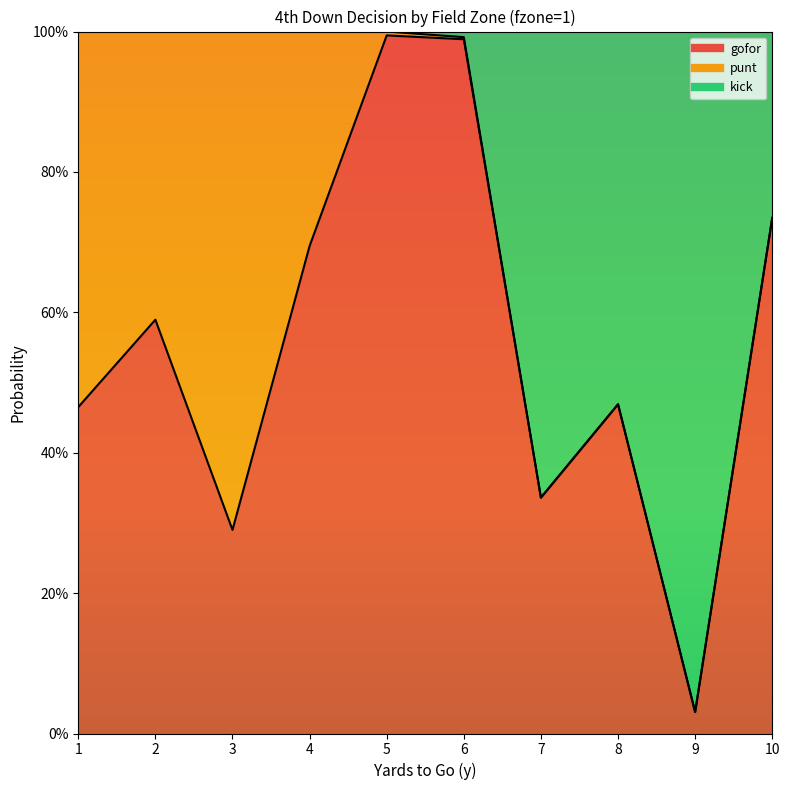

The gofor series shows 0.3 at 3. True or false?

True